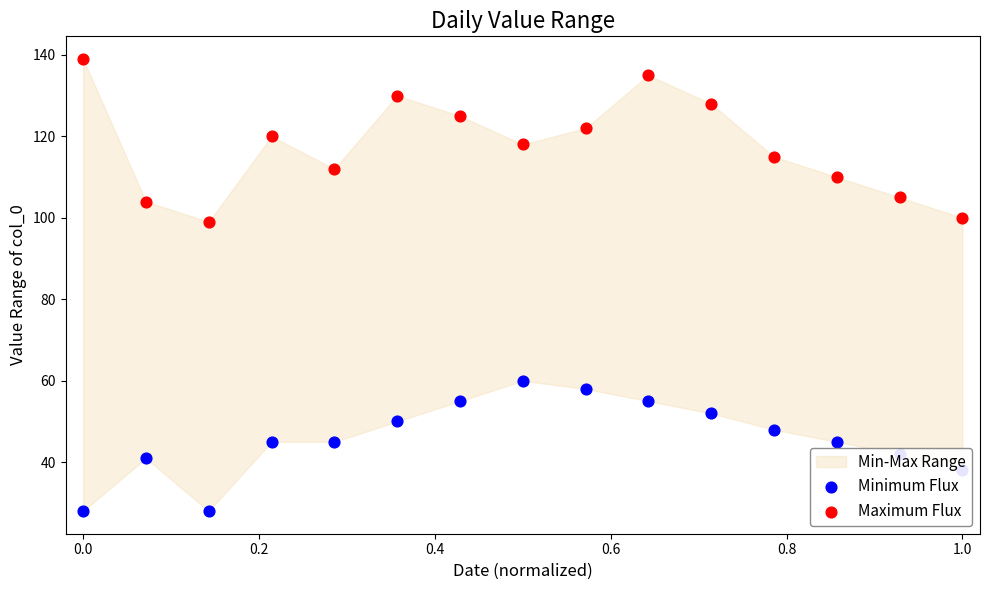

Is the value of Maximum Flux at 0.6 greater than the value of Minimum Flux at 10?

Yes